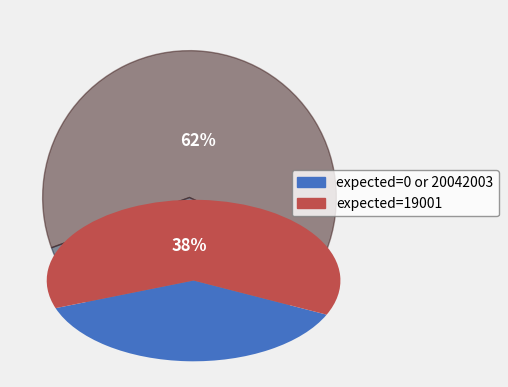

How many segments does this pie chart have?

2